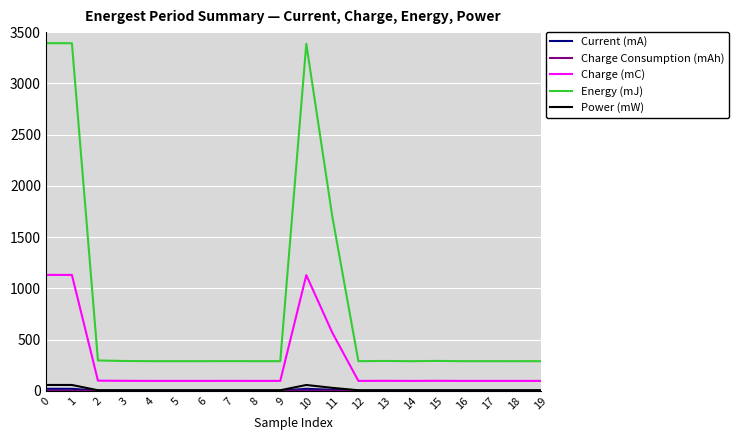

True or false: Charge (mC) and Power (mW) intersect in this chart.

False